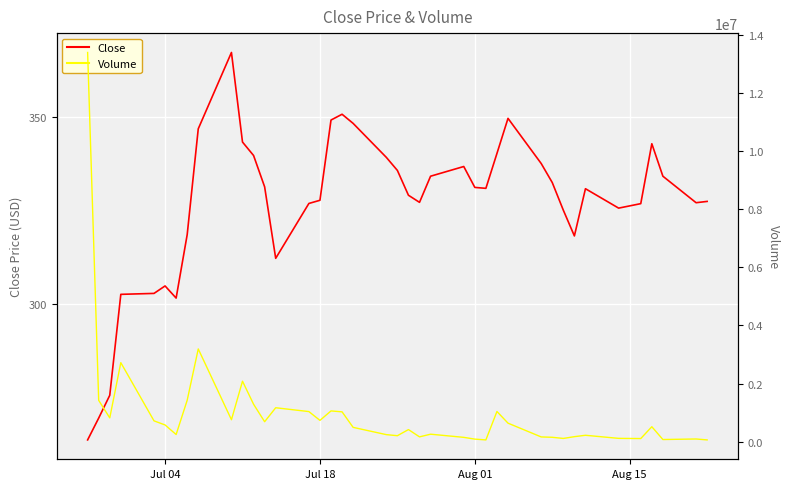

What is the difference between the maximum and second lowest values in the Close series?

97.9